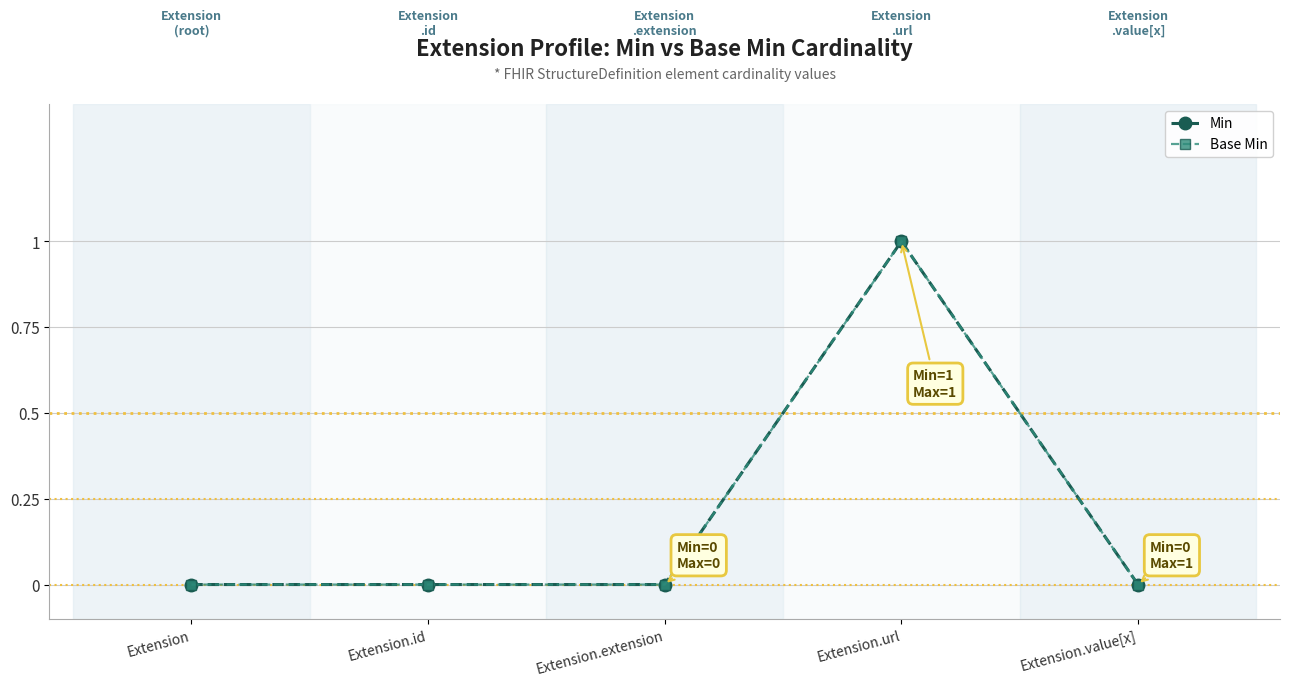

Is this an area chart (filled region under the line)?

No